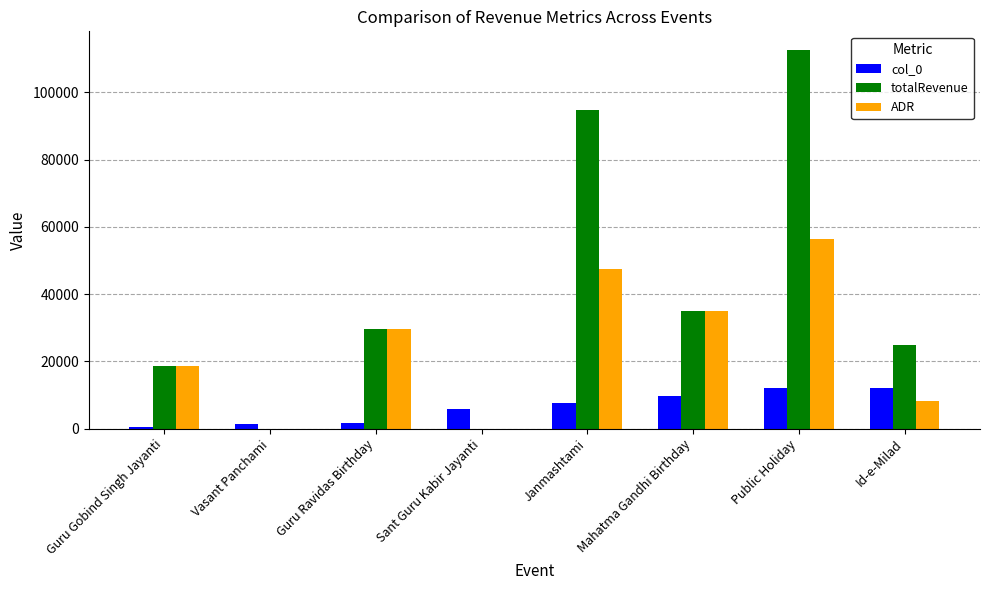

Read the totalRevenue value at Guru Ravidas Birthday.

29700.0